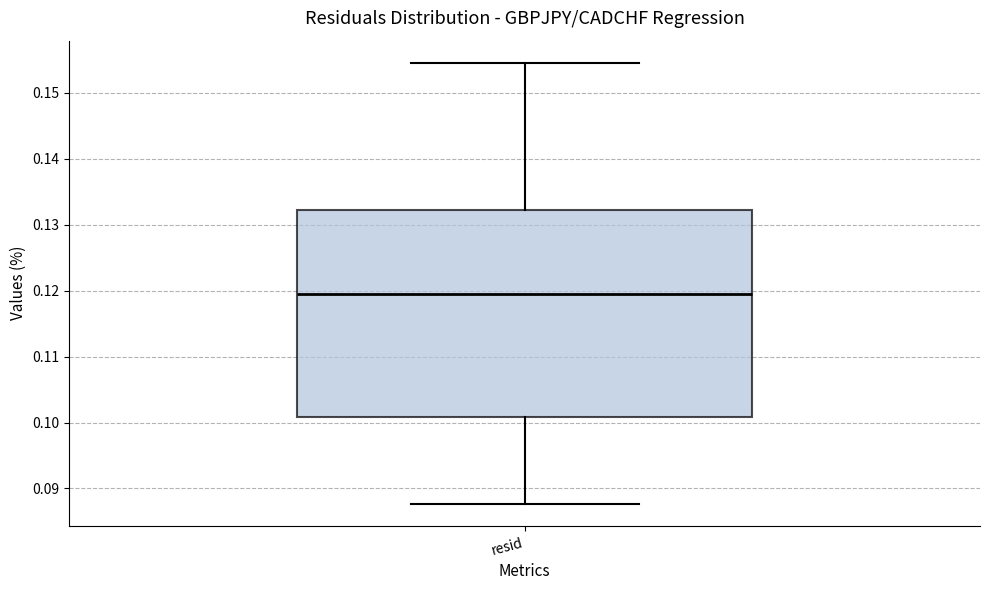

Transcribe this box plot: give where the median line is, the range the box spans, and where the two whiskers end, as read against the y-axis. The values are not printed on the chart, so give them approximately, as read against the axis.

median 0.119, box 0.101 to 0.132, whiskers 0.088 to 0.155